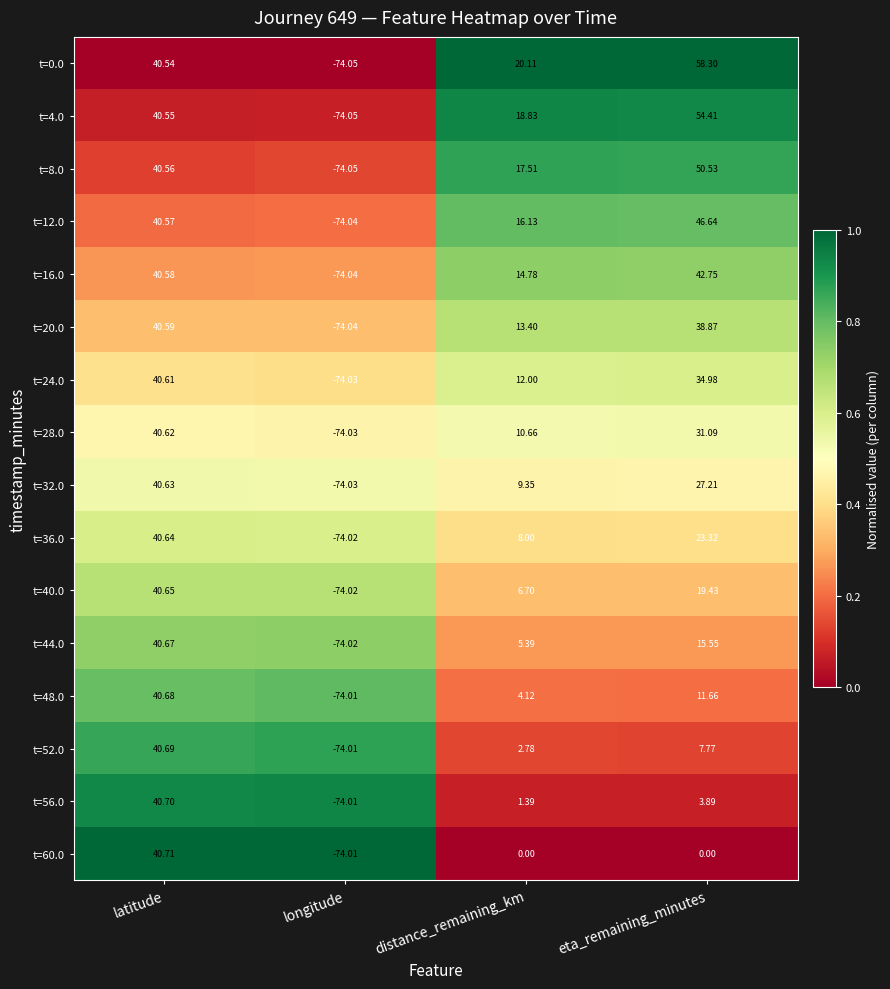

At which category does the chart reach its peak across all series?

eta_remaining_minutes